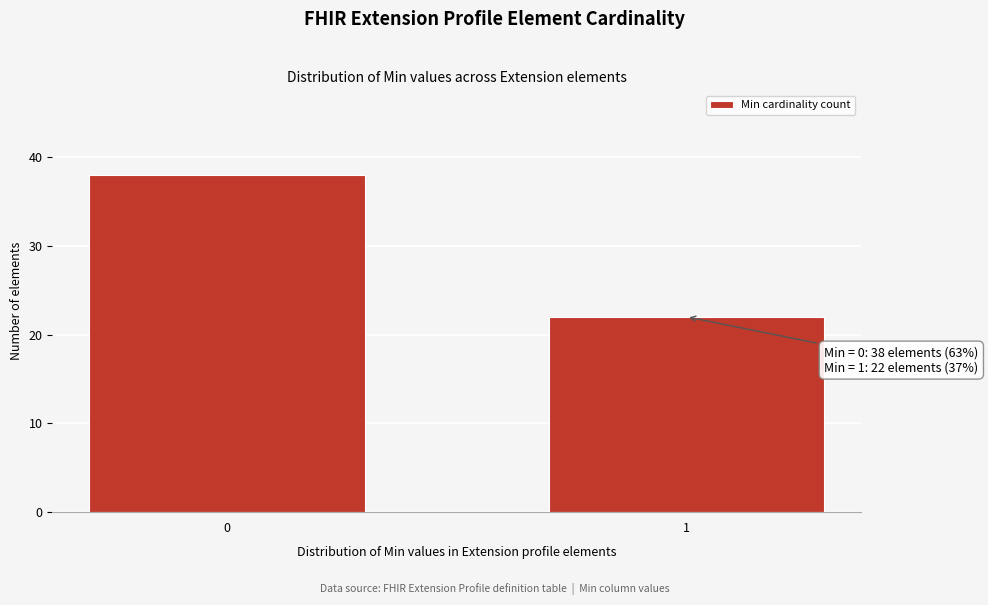

Reading right to left, what are all the values shown in this chart?

1=22	0=38